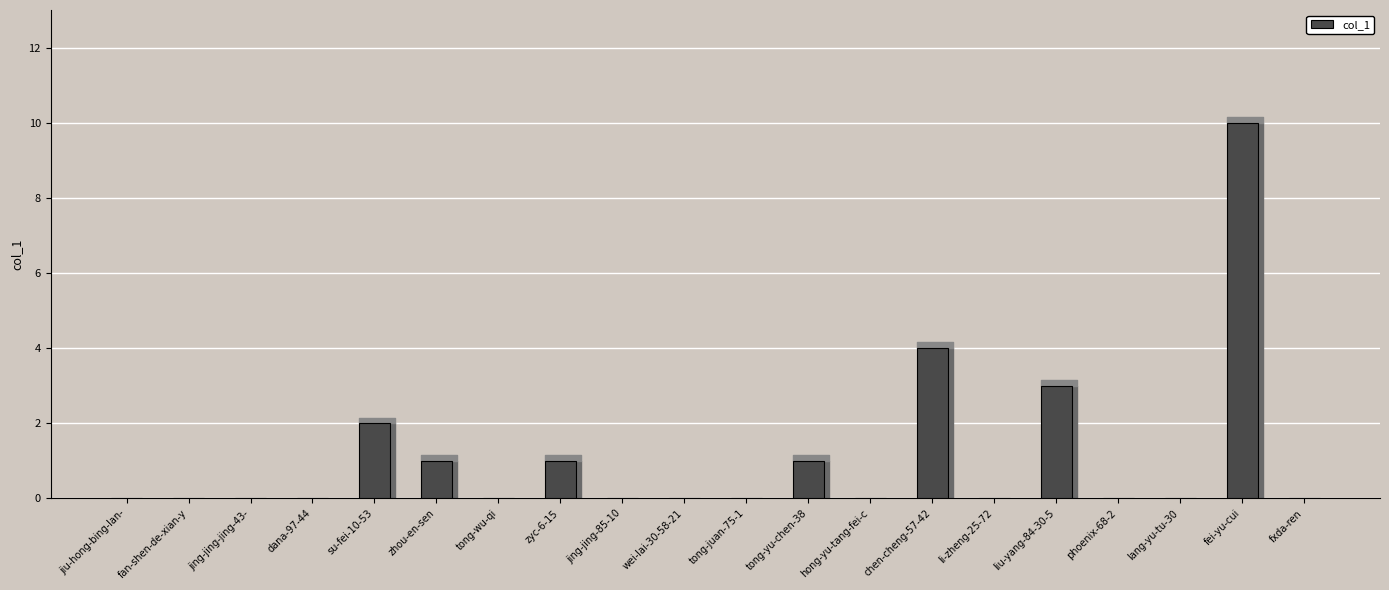

Reading left to right, list all the values displayed in this chart.

0	0	0	0	2	1	0	1	0	0	0	1	0	4	0	3	0	0	10	0